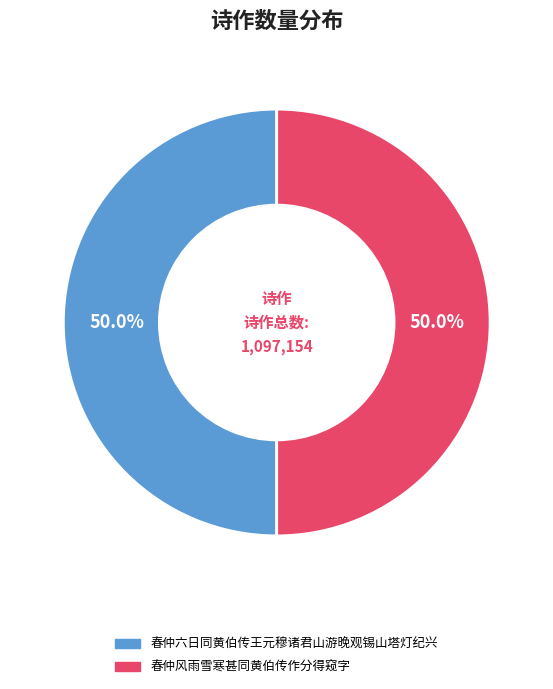

How much of the chart is everything except 春仲风雨雪寒甚同黄伯传作分得窥字?

50.0%